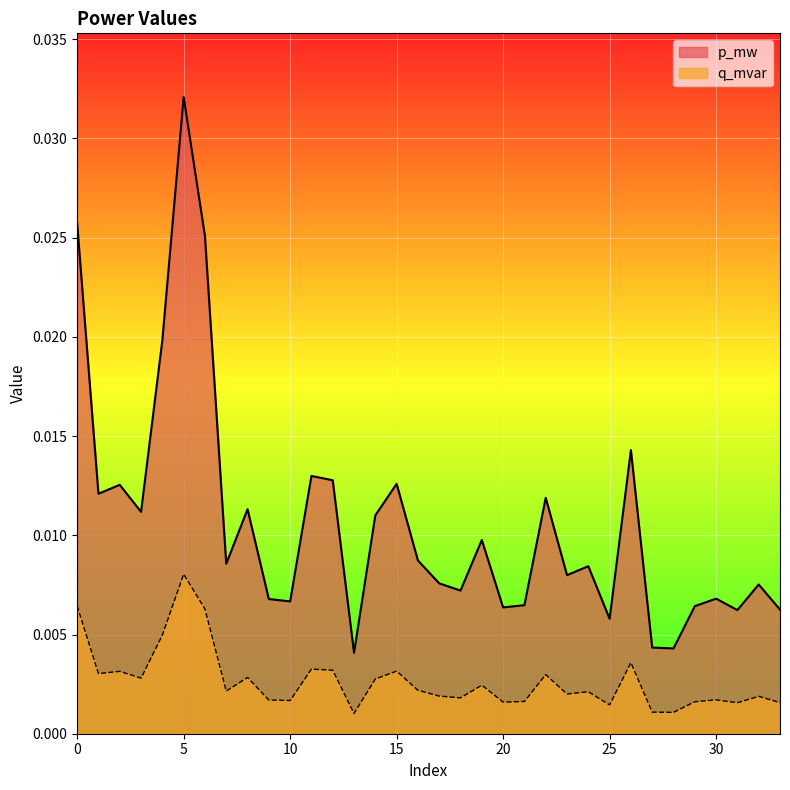

Which series has the largest total across all categories?

p_mw